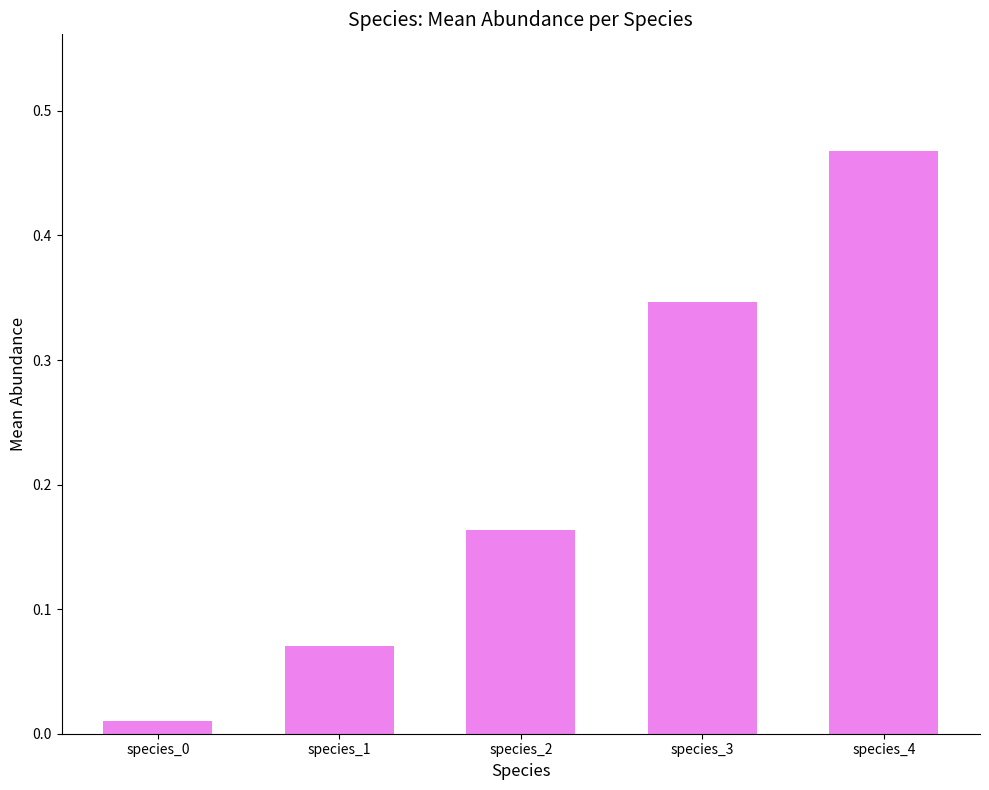

How many distinct data groups are displayed?

1